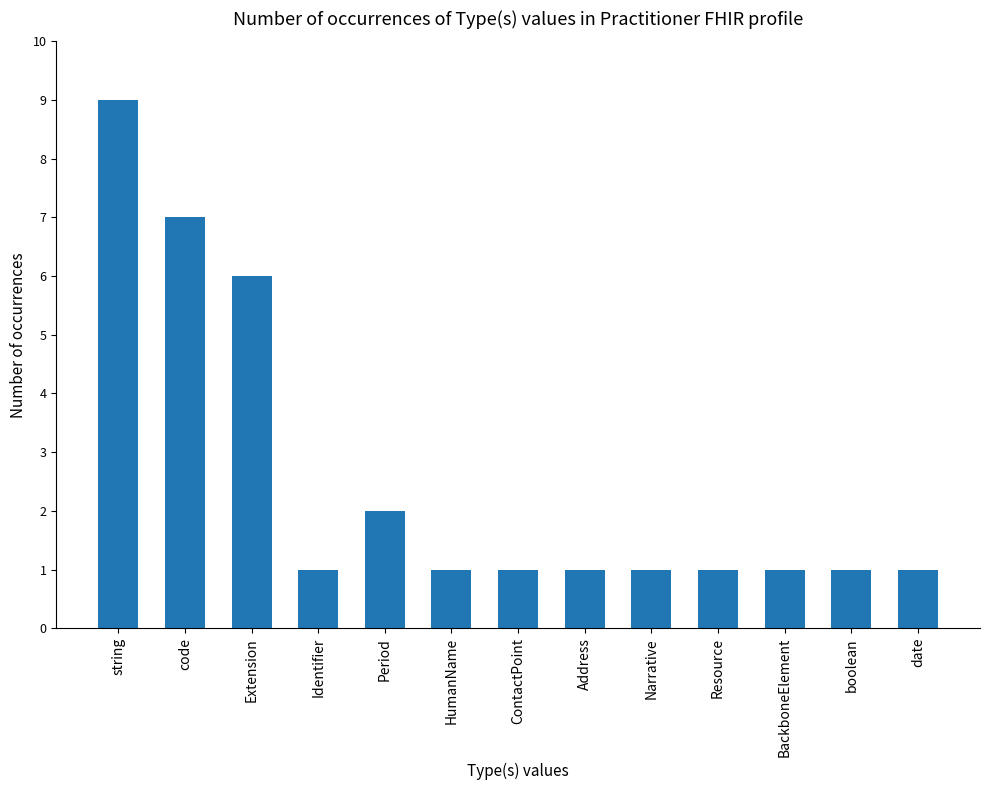

The chart shows a value of 1 at Address. True or false?

True